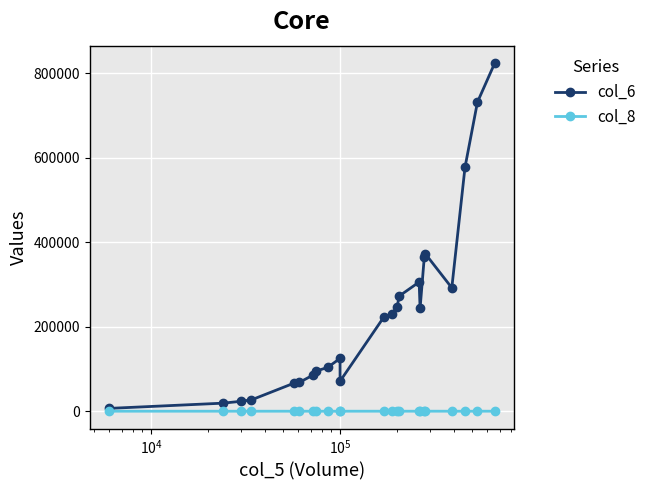

Rank the series by their average value, from highest to lowest.

col_6, col_8